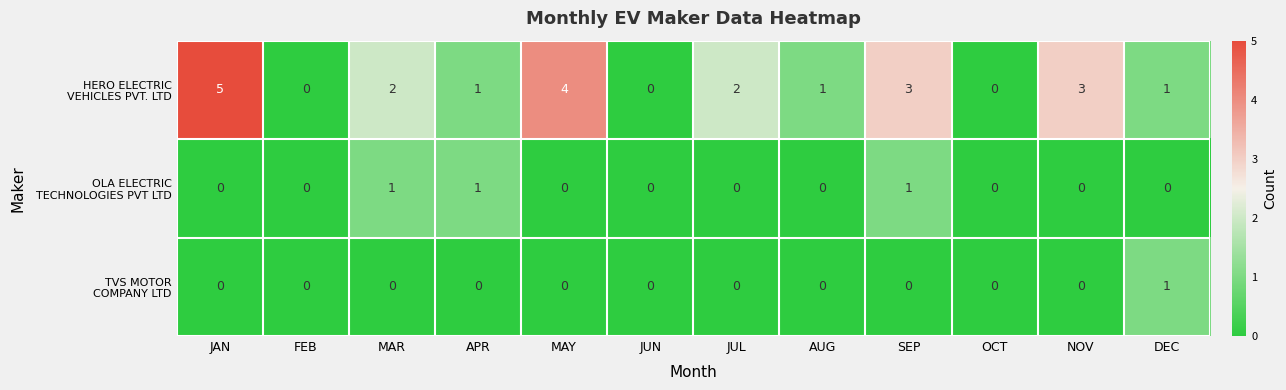

What is the difference between the highest and lowest values at SEP?

3